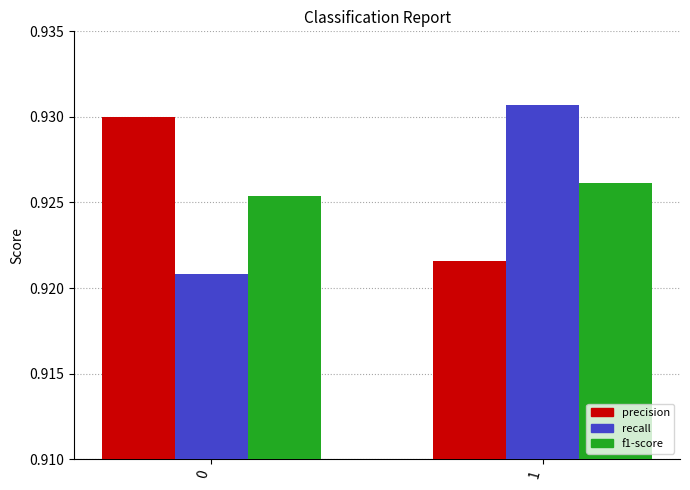

Are the bars horizontal?

No